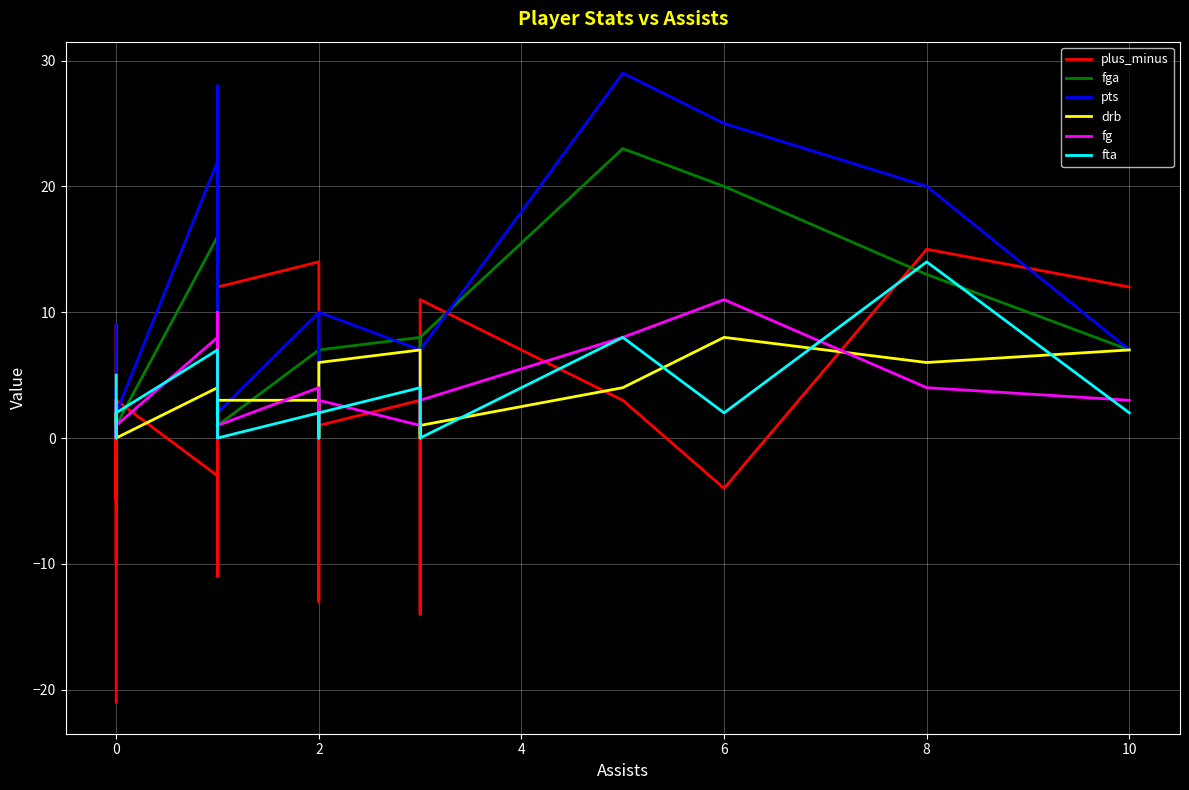

True or false: fta has more than 2 points higher than both neighbors.

True